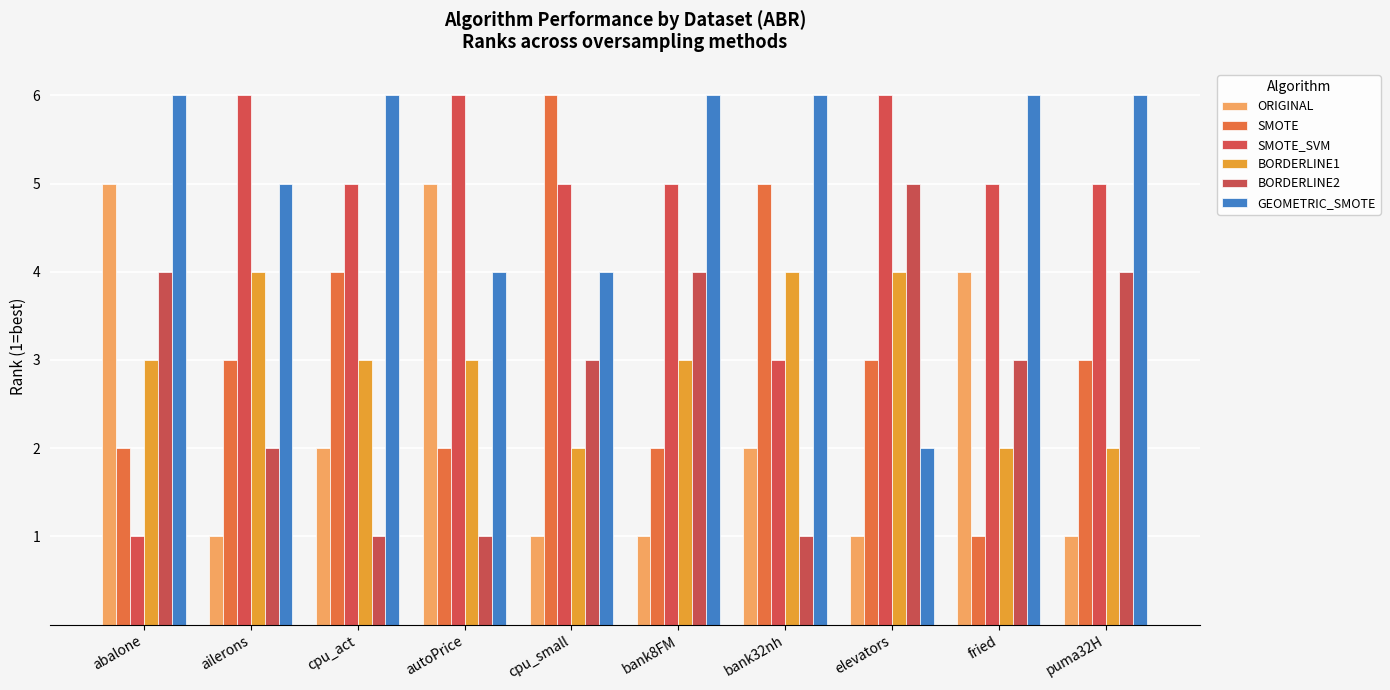

Which has a higher value, cpu_small or puma32H?

cpu_small